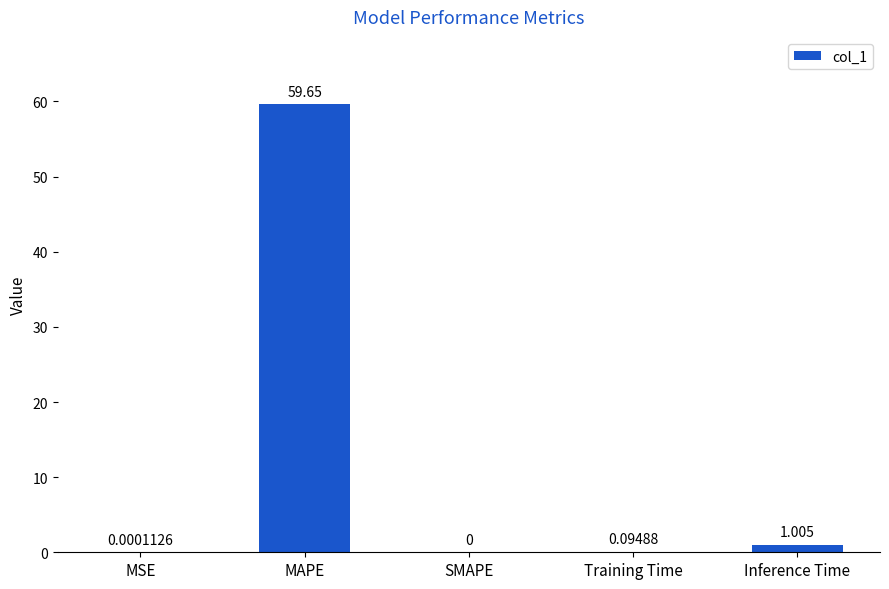

Which category has the highest value across all series?

MAPE